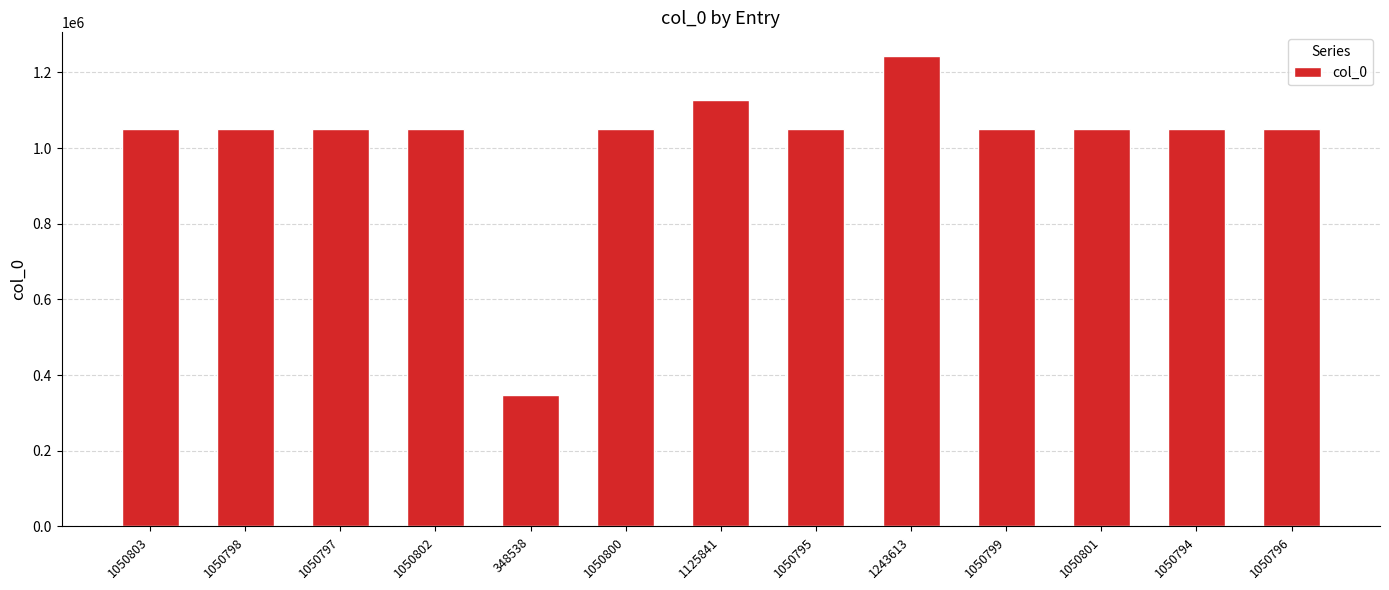

What is the label of the 10th bar from the left?

1050799